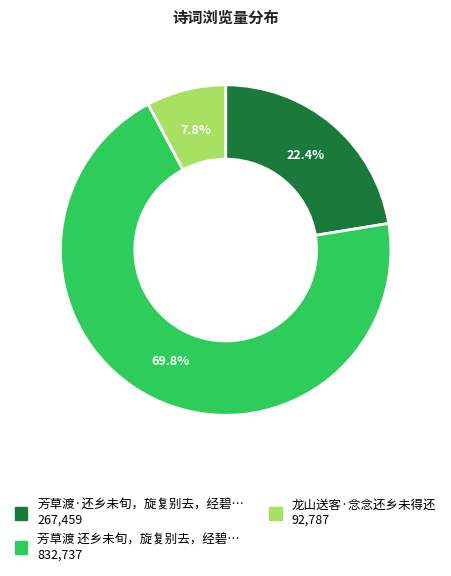

How many slices are in this pie chart?

3